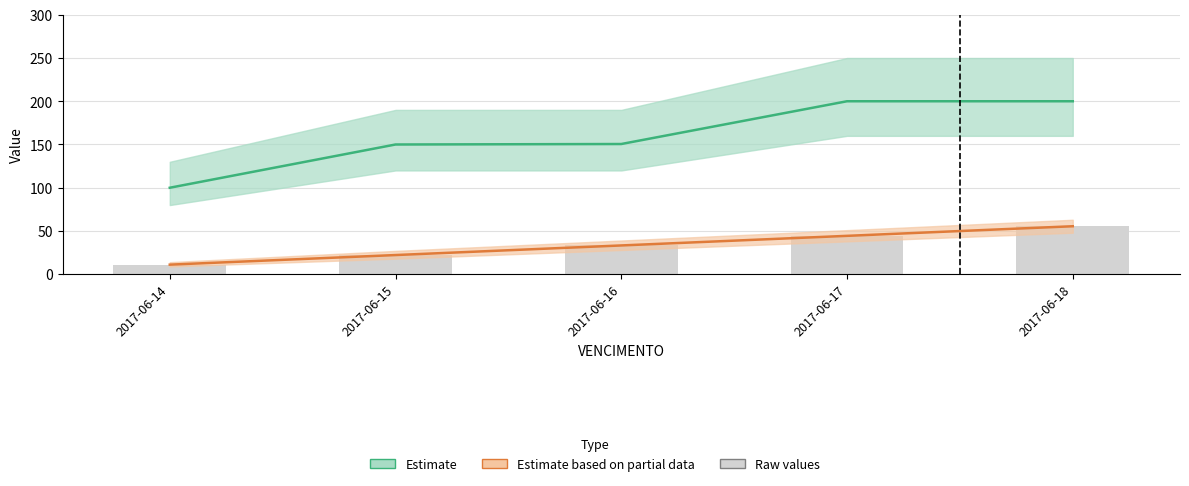

What is the sum of the Estimate based on partial data (TITULO) values at 2017-06-14 and 2017-06-16?

44.4